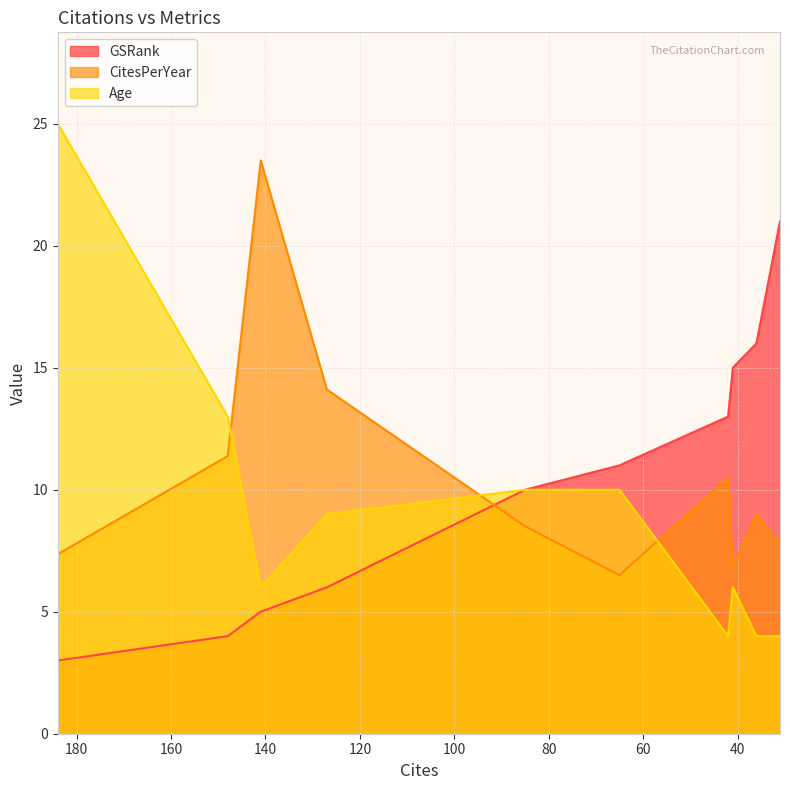

Which series has the largest total across all categories?

CitesPerYear